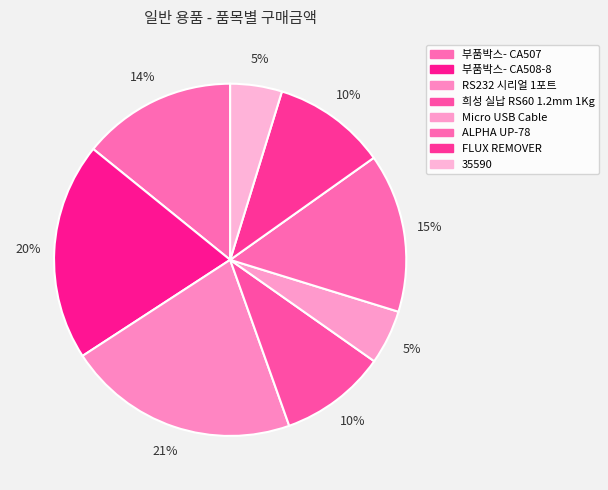

What is the change in value from 부품박스- CA507 to FLUX REMOVER?

-9000